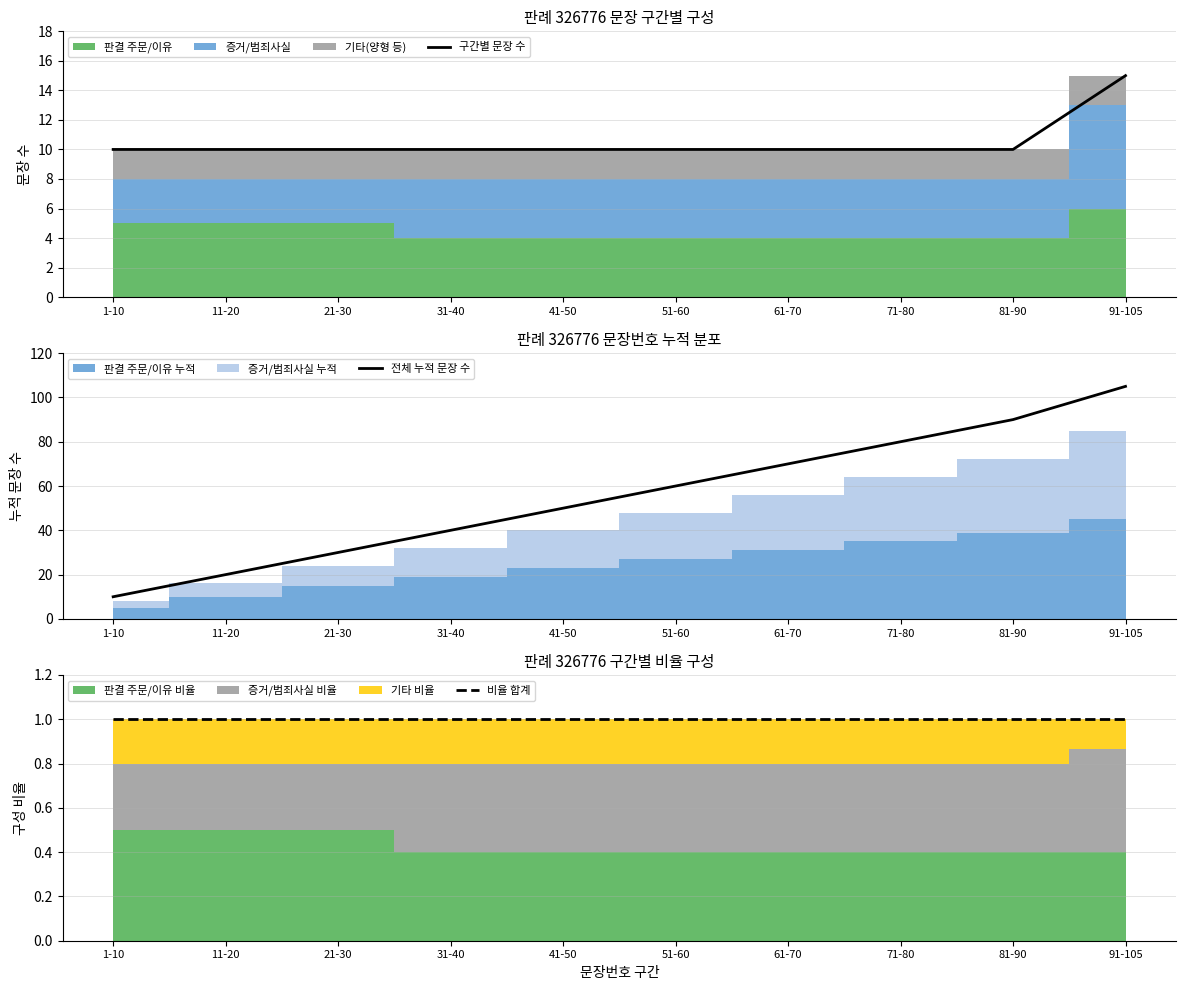

What is the highest value of the 비율 합계 series?

1